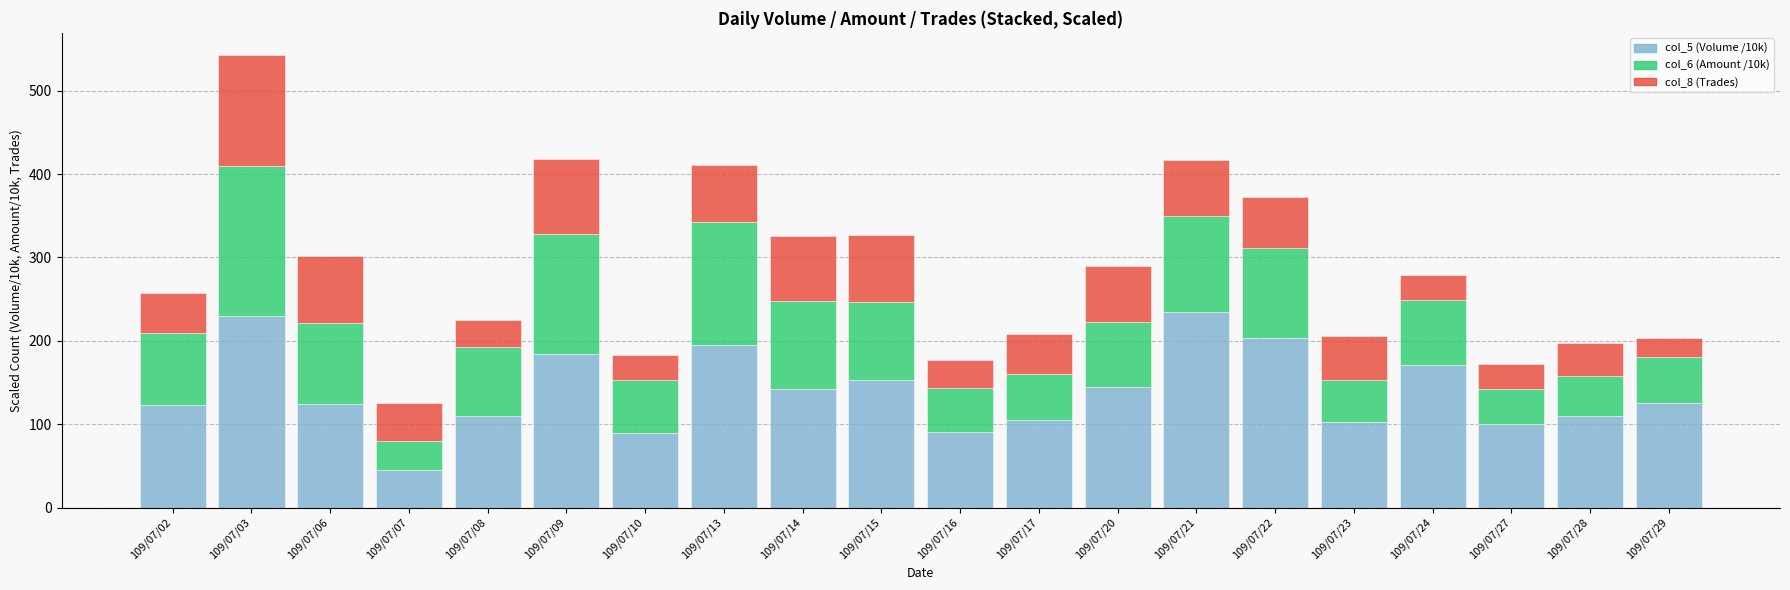

What is the total value across all series at 109/07/02?

256.7